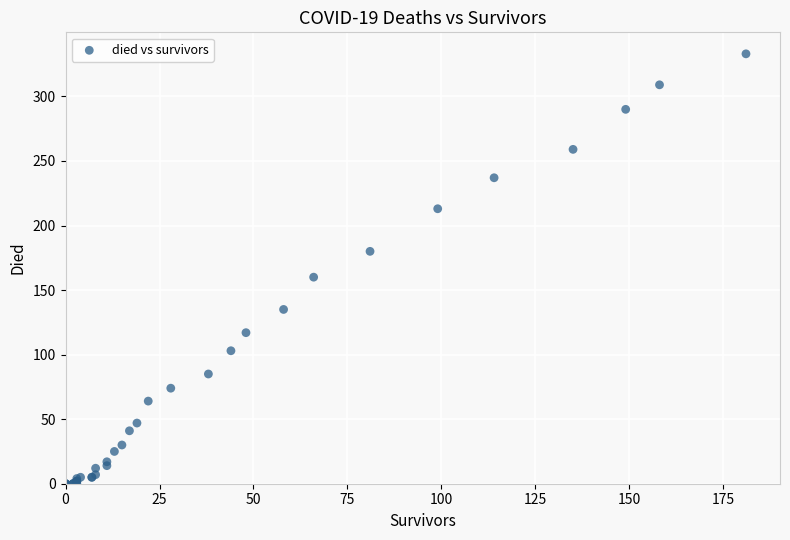

What Y value in the scatter plot is closest to 166?

160